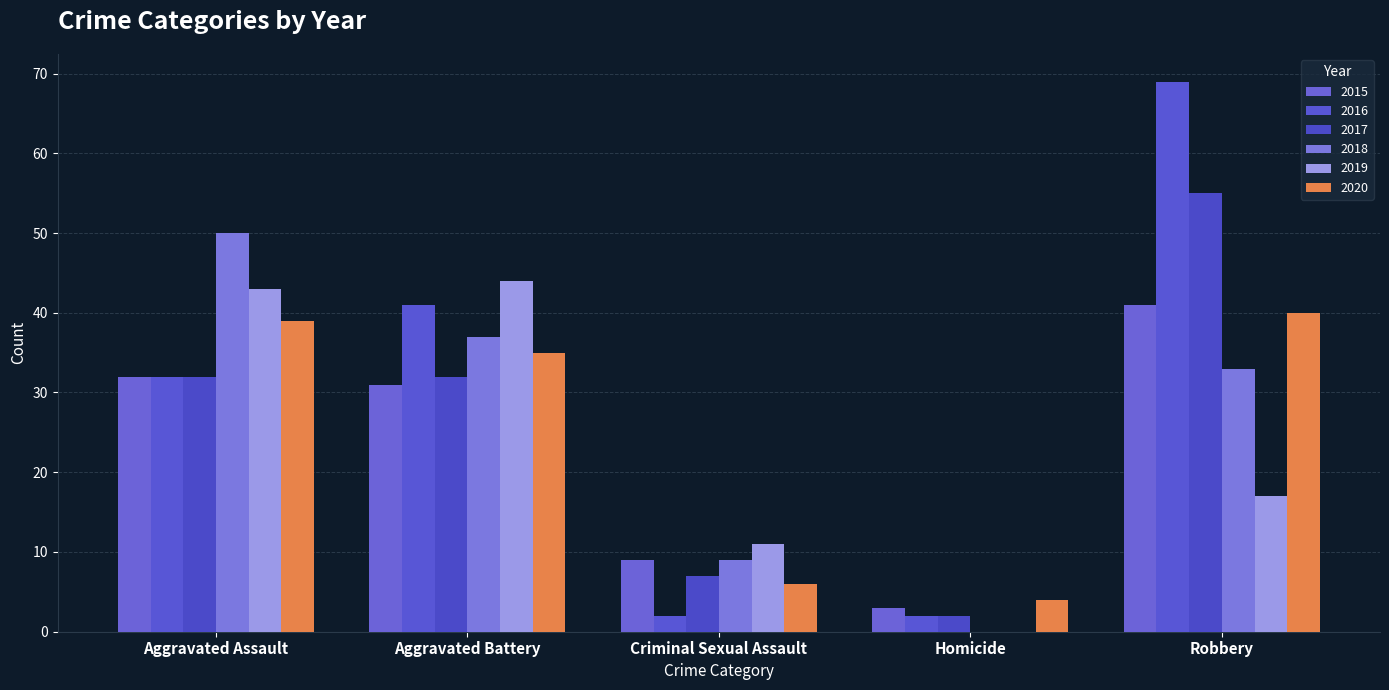

At which label is 2020 closest to 22?

Aggravated Battery